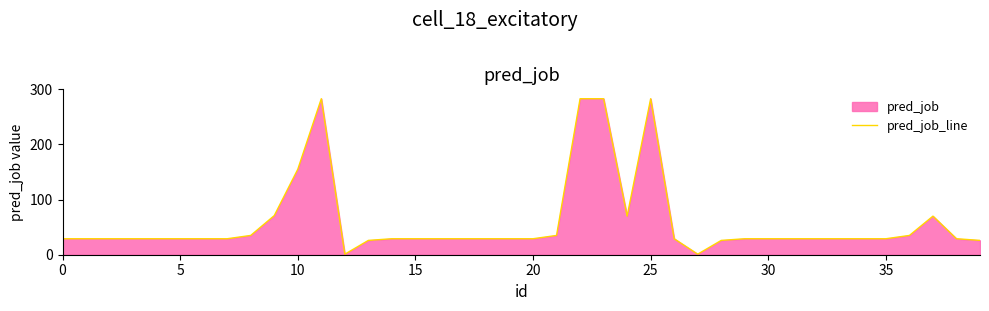

What is the change in value from 27 to 39?

+25